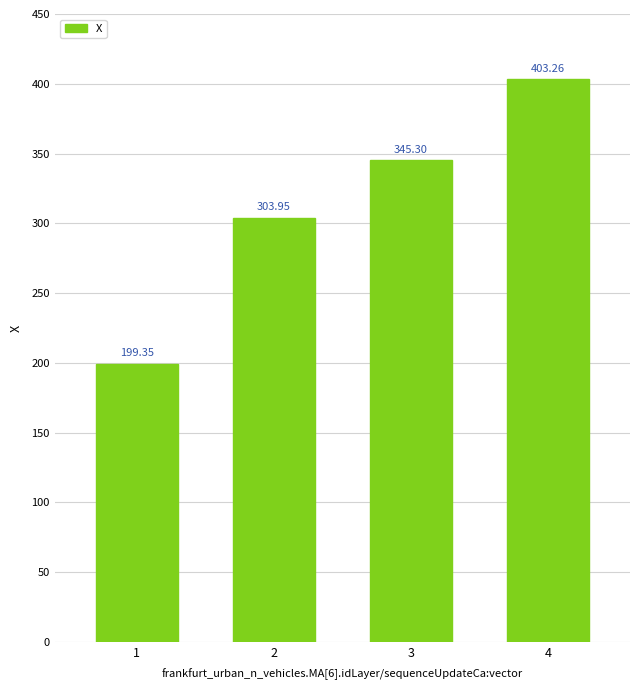

What is the average value?

313.0